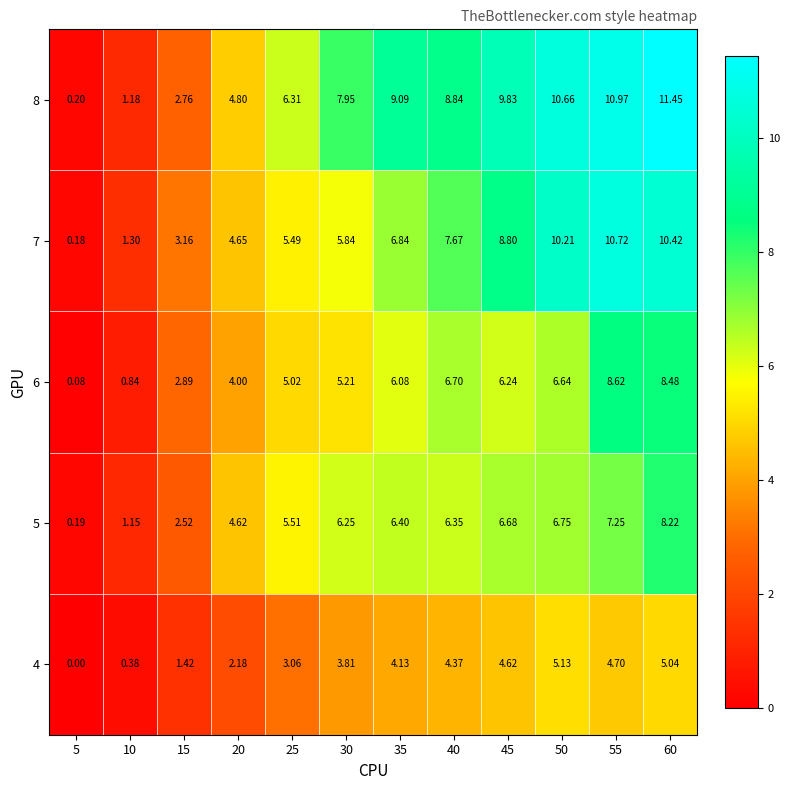

Between 10 and 60, which series saw the biggest shift?

8